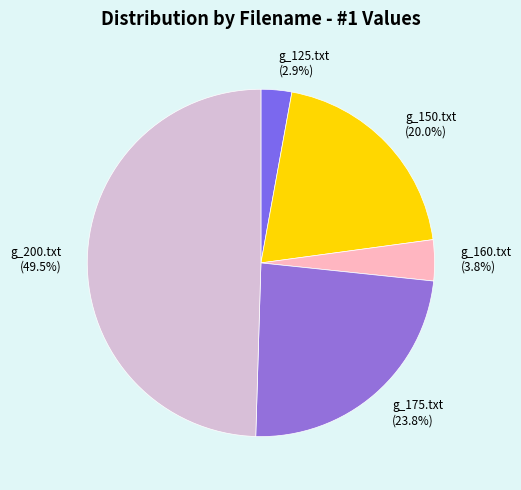

Approximately how many times larger is the value at g_200.txt (49.5%) compared to g_150.txt (20.0%)?

2.5